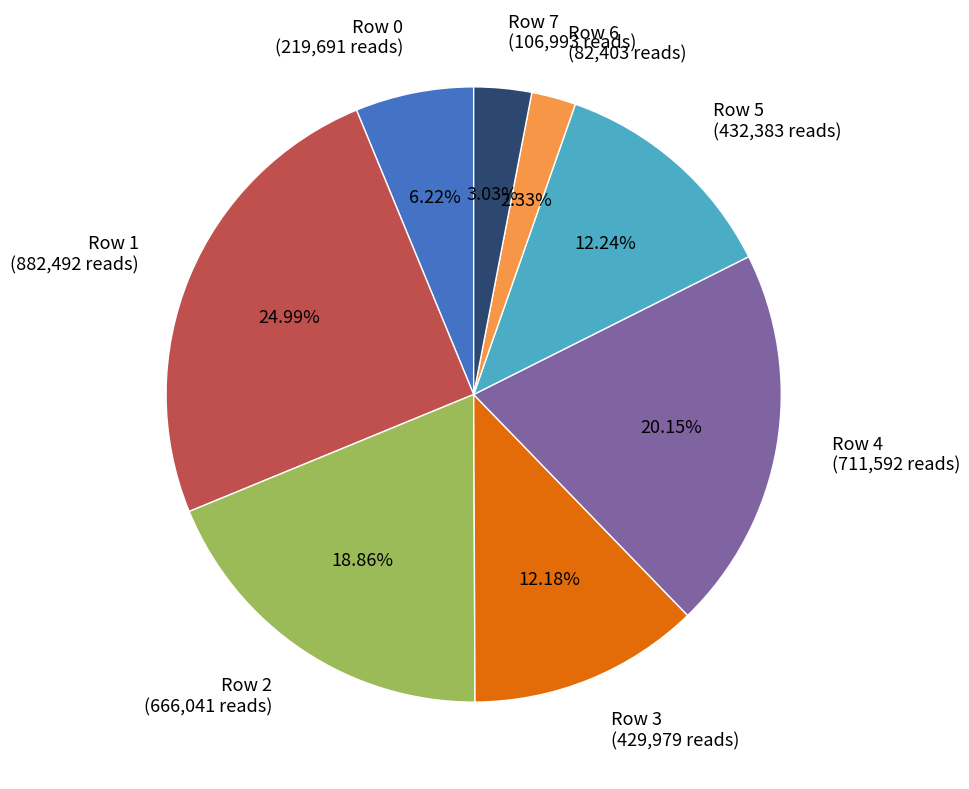

To the nearest percent, what portion does Row 7 represent?

3%